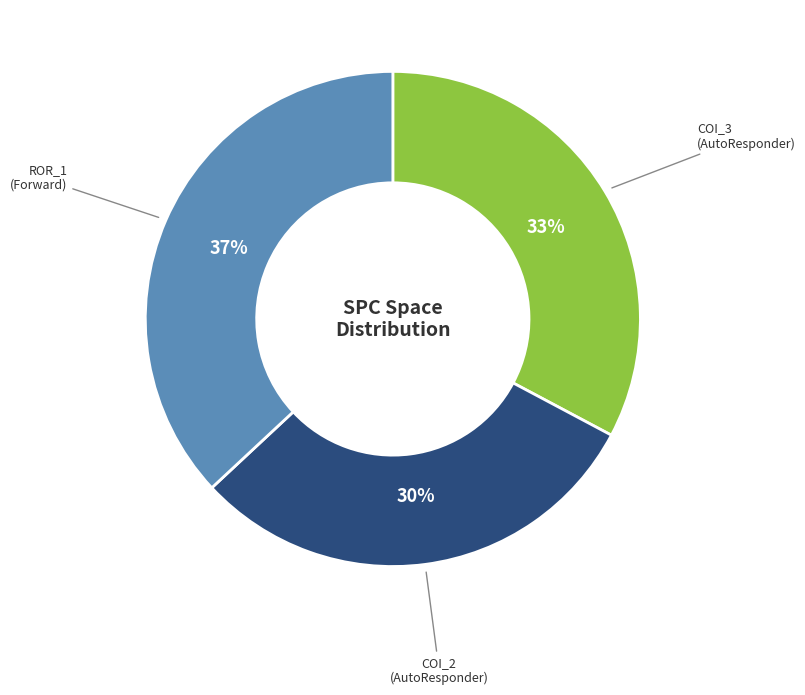

To the nearest percent, what is the average slice percentage?

33%